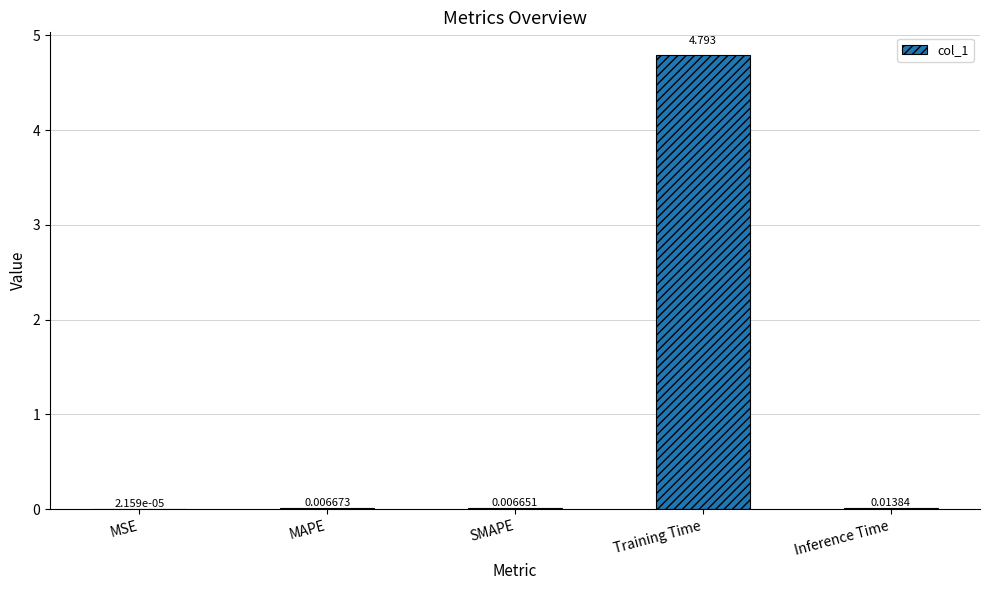

What is the average value?

1.0